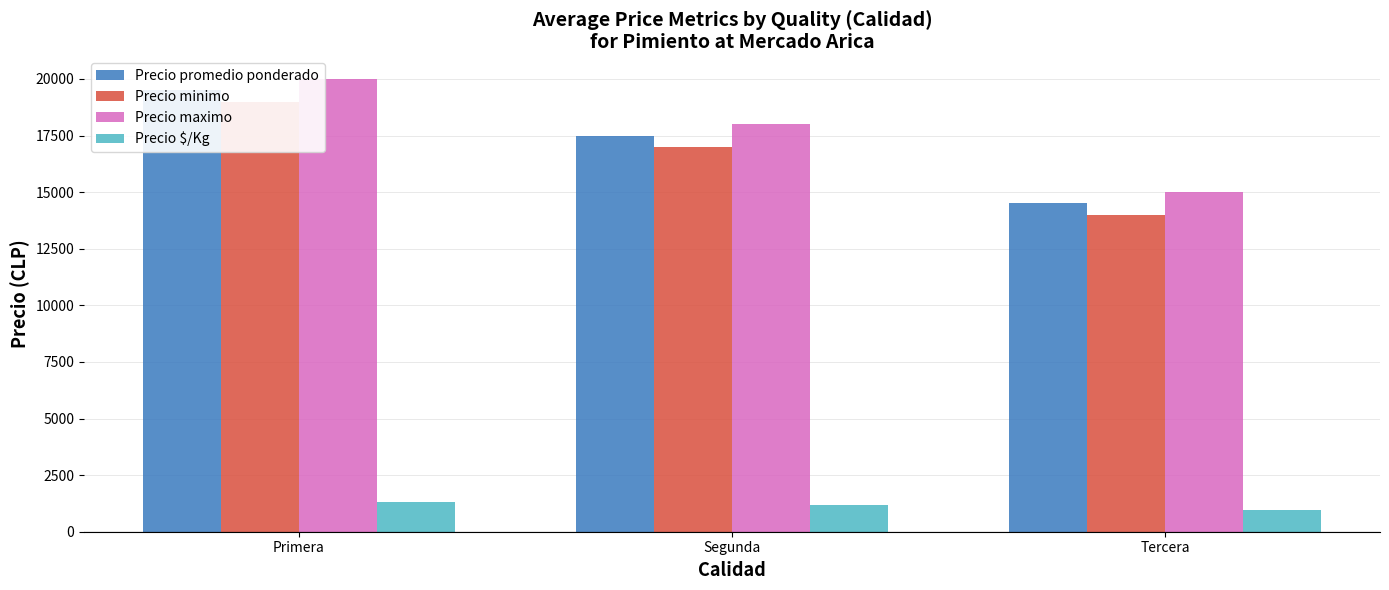

At which label is Precio minimo closest to 16500?

Segunda